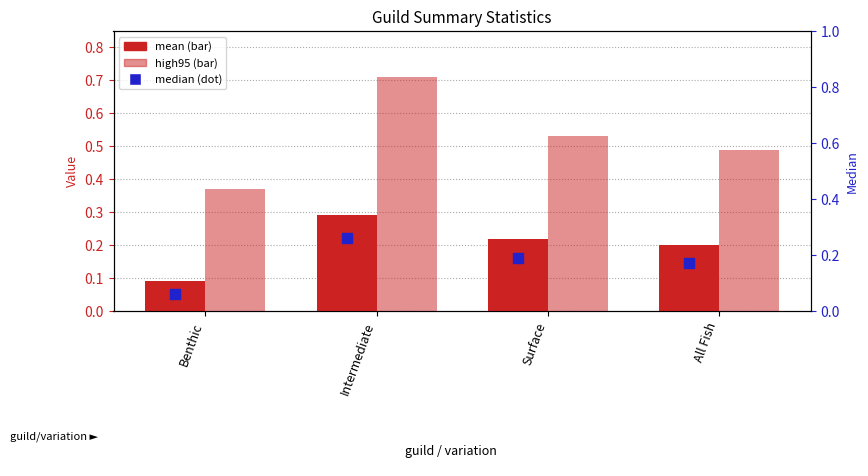

Which series has the largest total across all categories?

high95